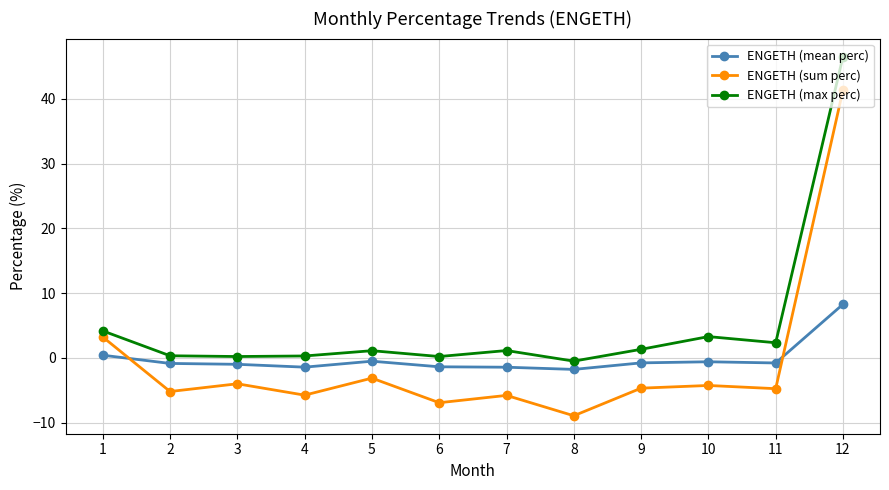

What are all the series names shown in the legend?

ENGETH (mean perc), ENGETH (sum perc), ENGETH (max perc)